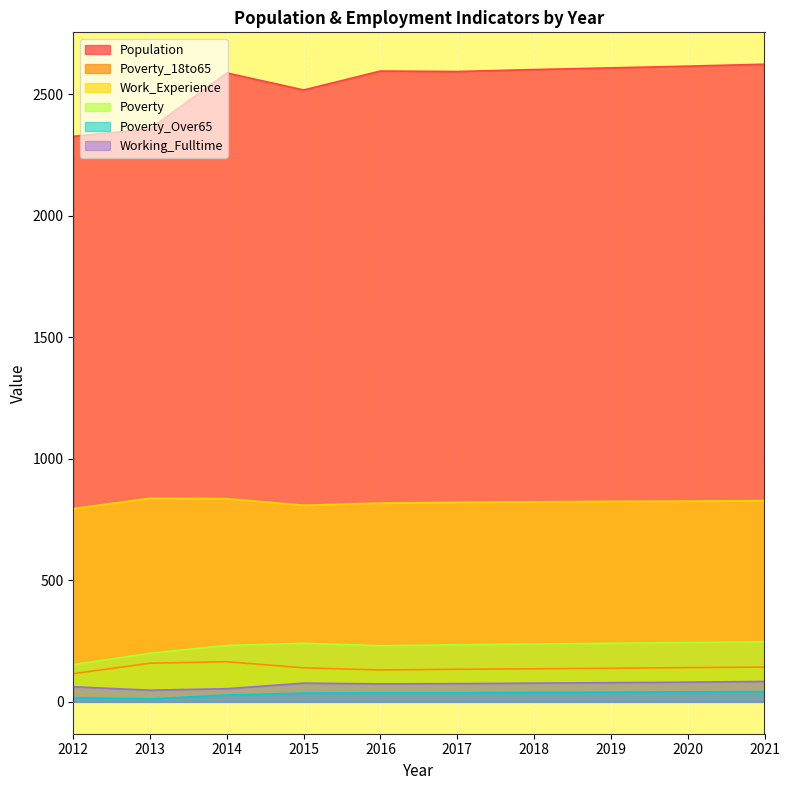

List the labels in order of Population value, largest first.

2021, 2020, 2019, 2018, 2016, 2017, 2014, 2015, 2013, 2012